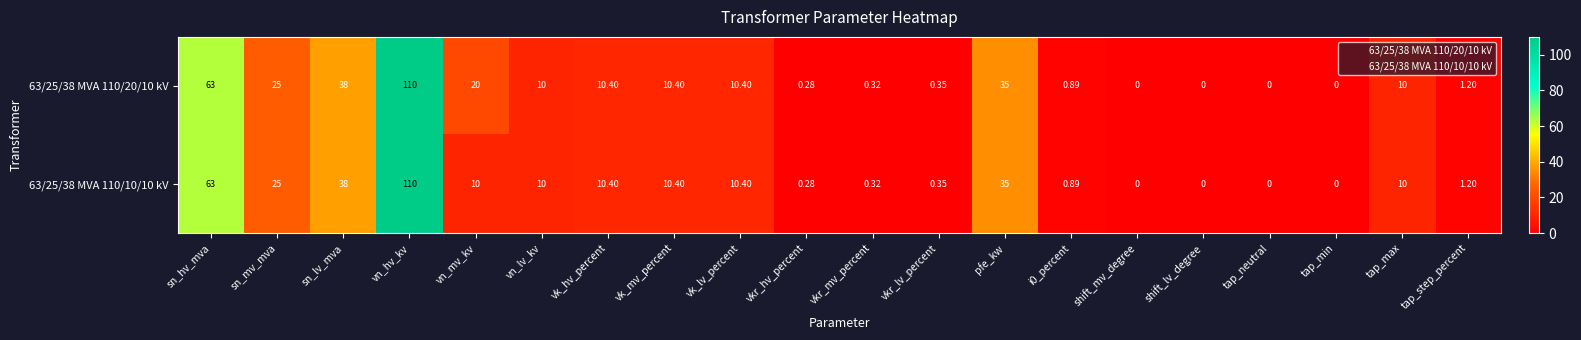

At which label is 63/25/38 MVA 110/10/10 kV closest to 55?

sn_hv_mva